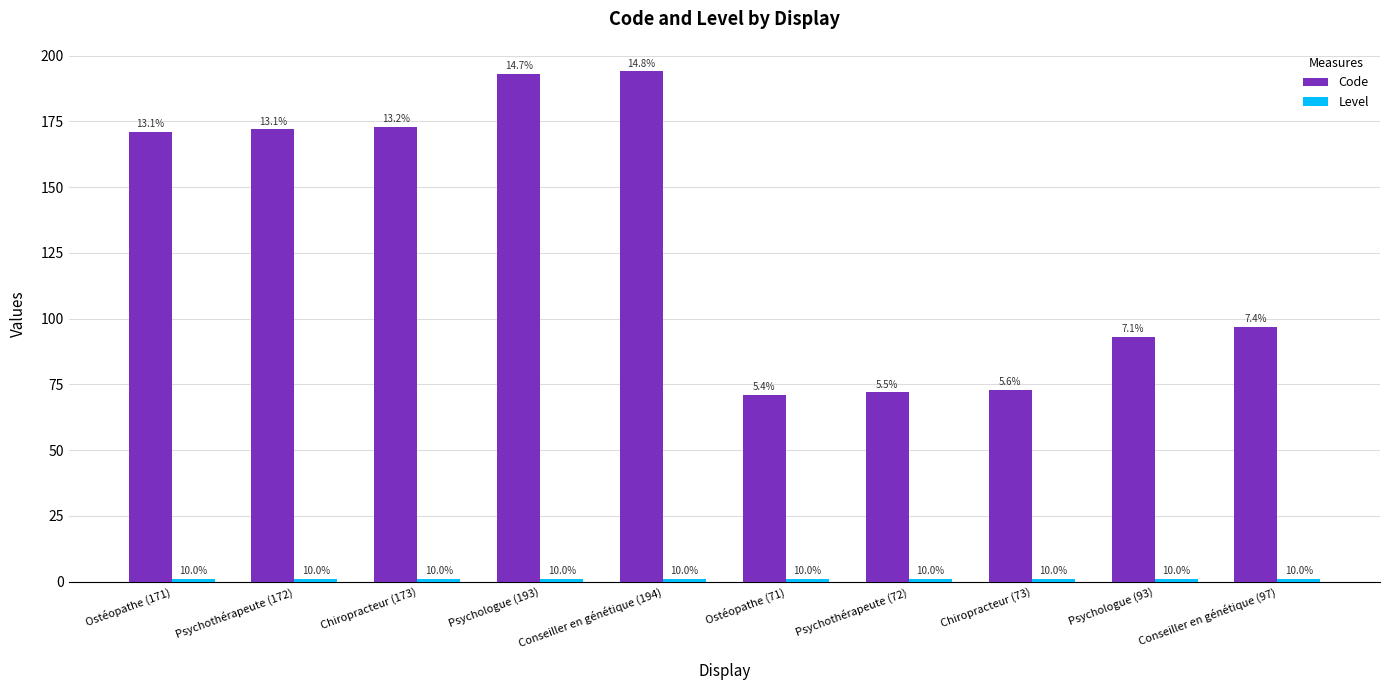

Are the bars horizontal?

No